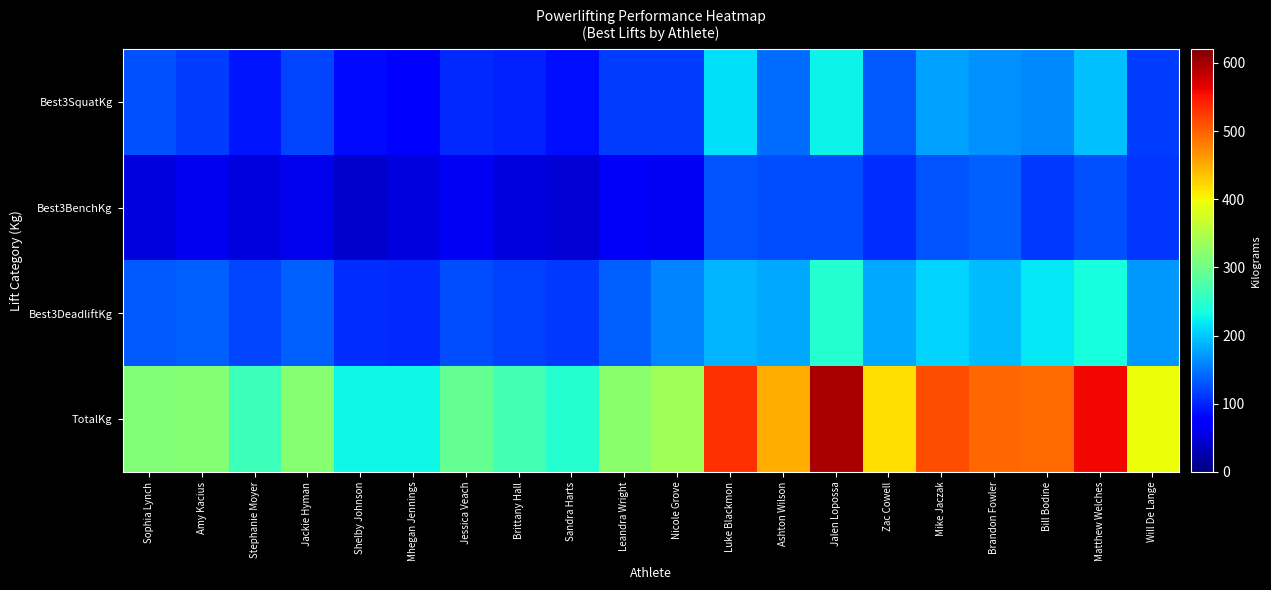

What is the spread (max minus min) of values at Nicole Grove?

272.5